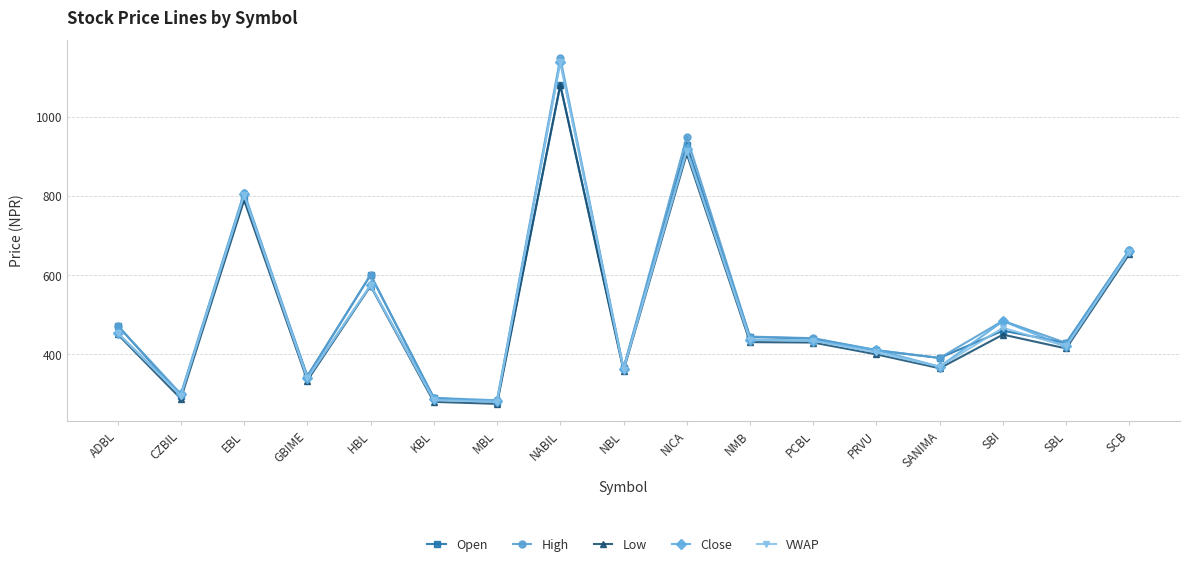

How many data points in Open are less than 440?

8